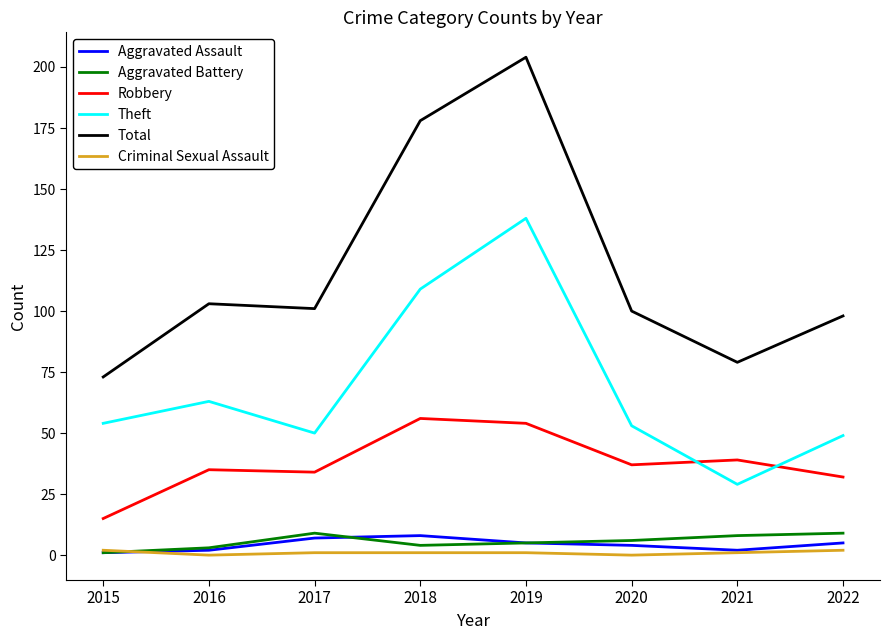

What is the total value across all series at 2017?

202